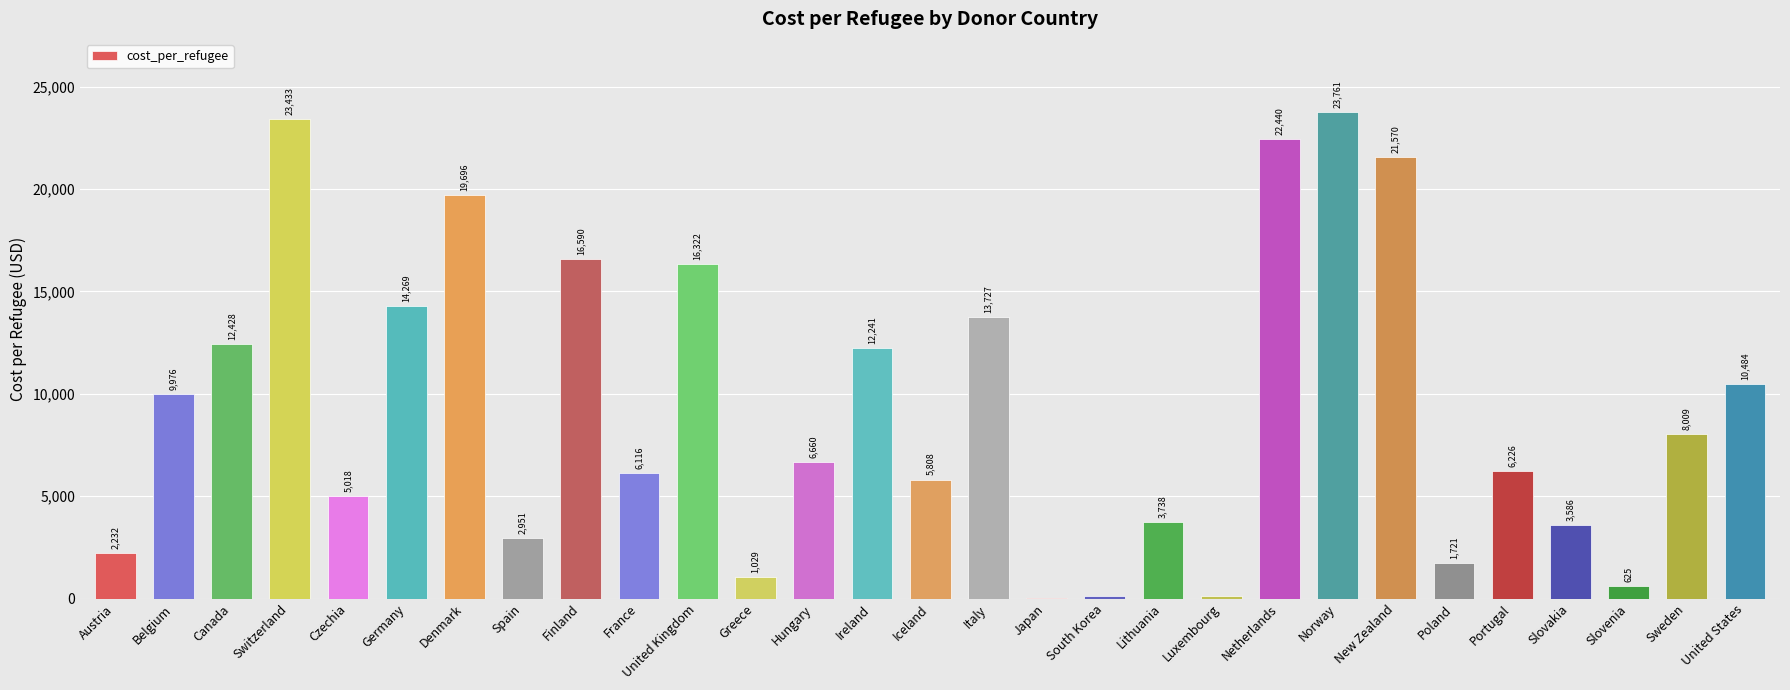

How many distinct data groups are displayed?

1